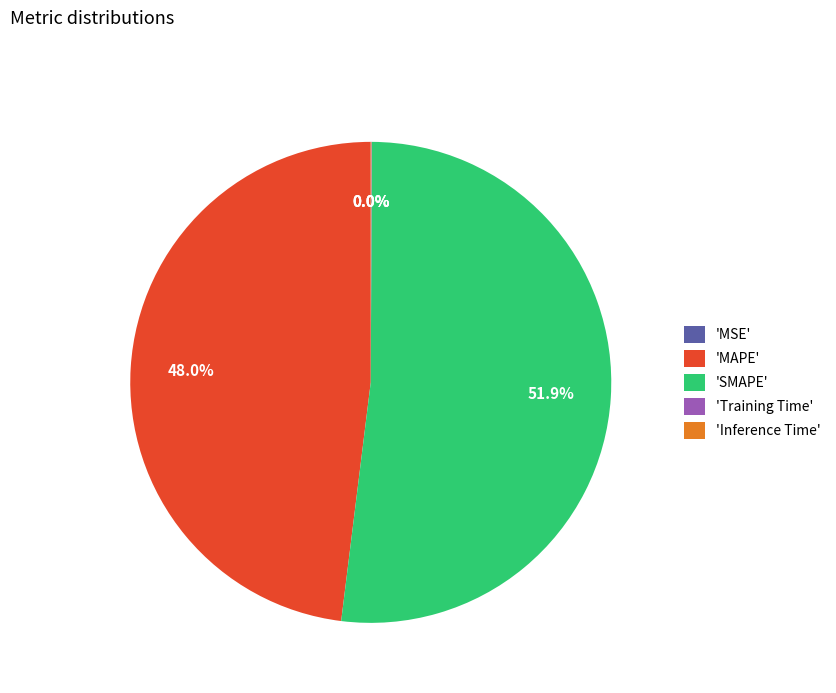

Which slice represents more than half of the pie?

'SMAPE'